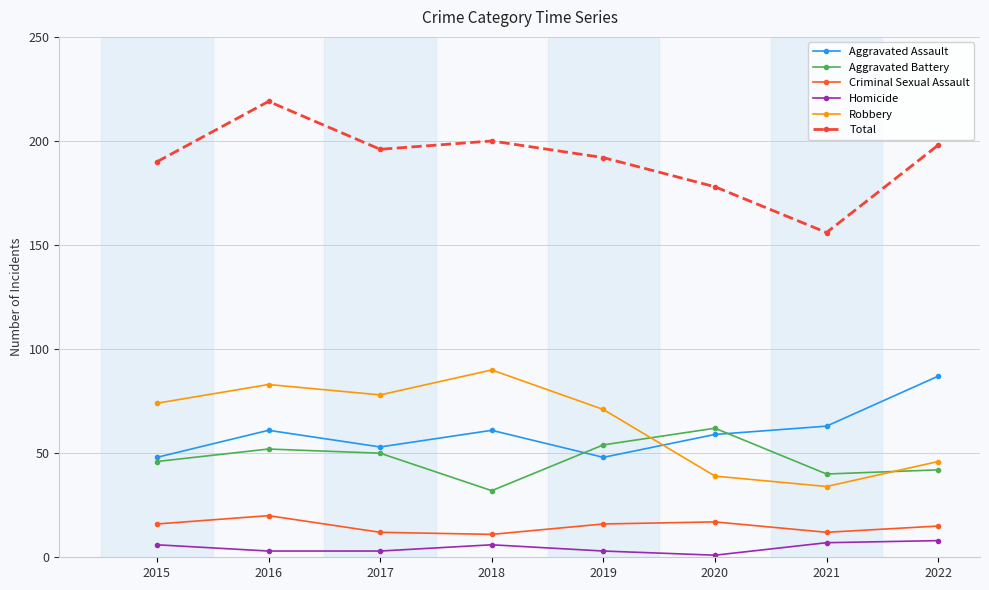

What is the total value across all series at 2020?

356